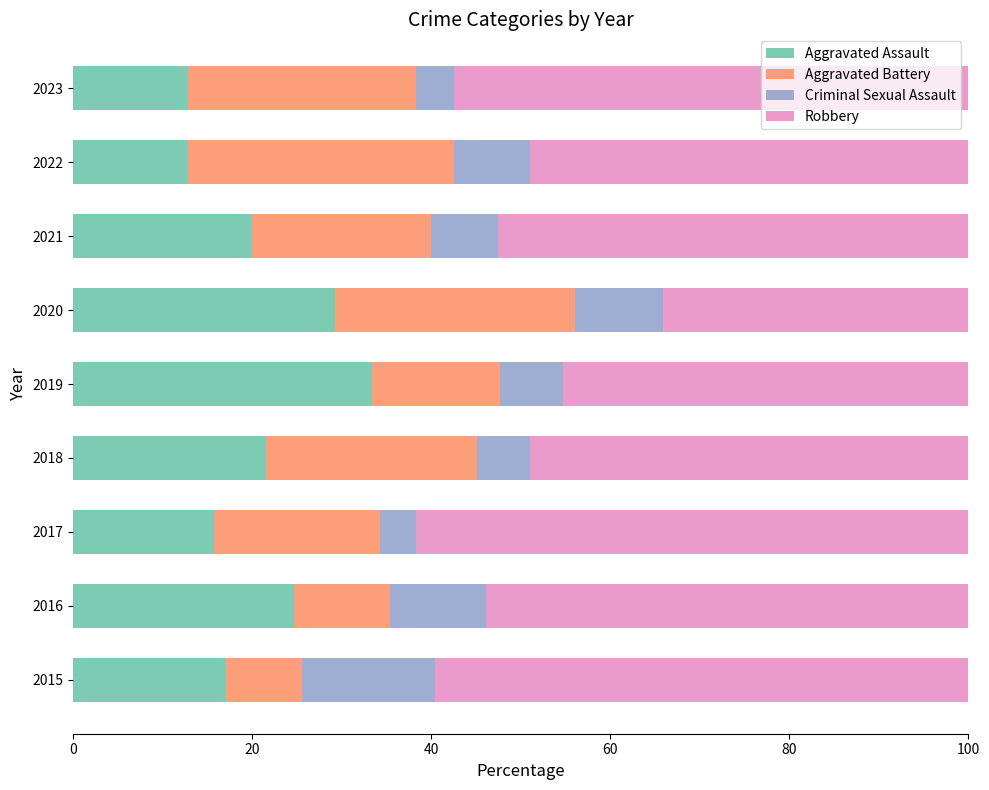

What is the difference between the second highest and minimum values in the Aggravated Assault series?

16.5